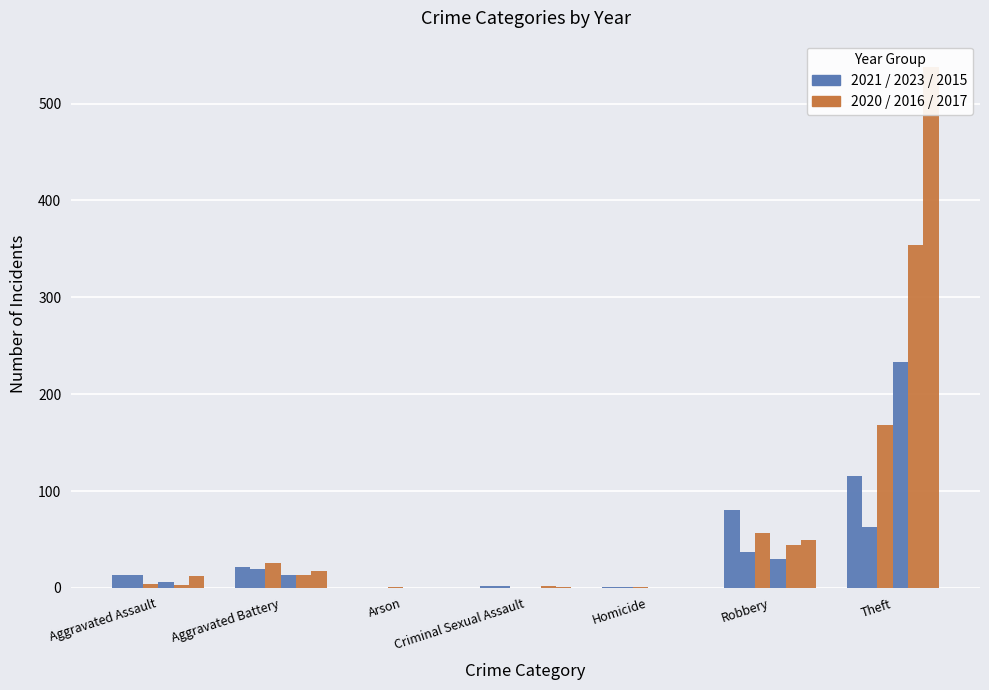

Reading right to left, extract all data points from this chart.

2021: Total=234	Theft=116	Robbery=80	Homicide=1	Criminal Sexual Assault=2	Arson=0	Aggravated Battery=22	Aggravated Assault=13
2023: Total=136	Theft=63	Robbery=37	Homicide=1	Criminal Sexual Assault=2	Arson=0	Aggravated Battery=20	Aggravated Assault=13
2020: Total=257	Theft=168	Robbery=57	Homicide=1	Criminal Sexual Assault=0	Arson=1	Aggravated Battery=26	Aggravated Assault=4
2015: Total=282	Theft=233	Robbery=30	Homicide=0	Criminal Sexual Assault=0	Arson=0	Aggravated Battery=13	Aggravated Assault=6
2016: Total=416	Theft=354	Robbery=44	Homicide=0	Criminal Sexual Assault=2	Arson=0	Aggravated Battery=13	Aggravated Assault=3
2017: Total=617	Theft=538	Robbery=49	Homicide=0	Criminal Sexual Assault=1	Arson=0	Aggravated Battery=17	Aggravated Assault=12